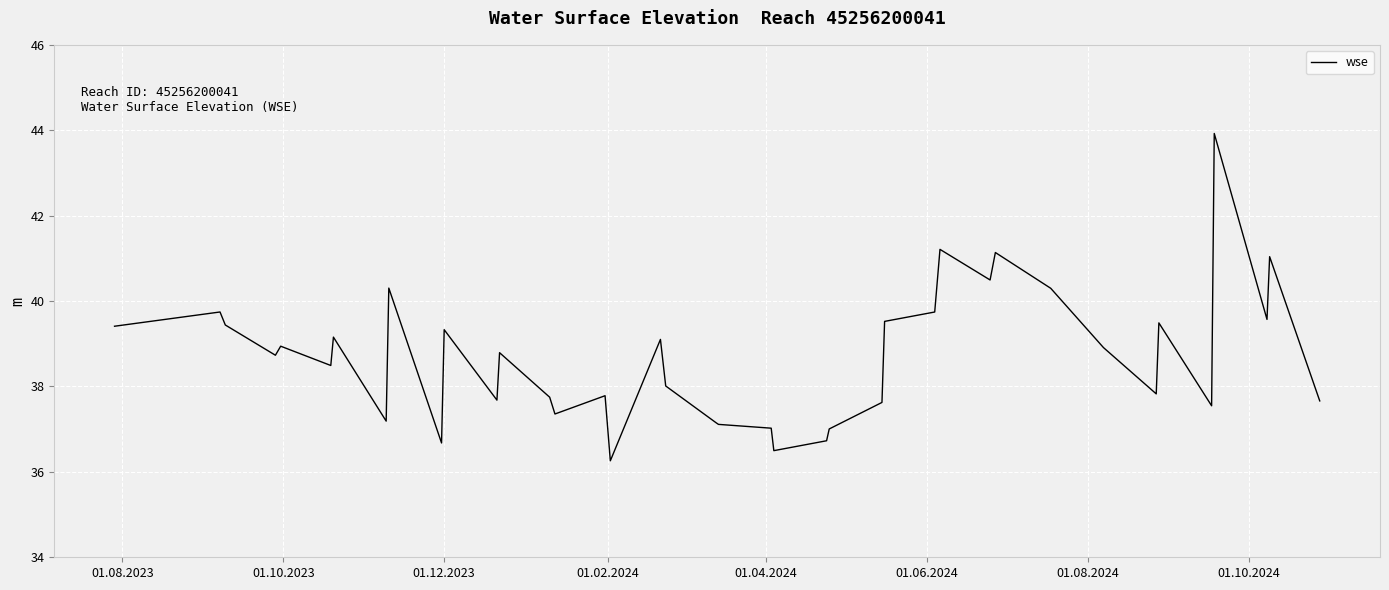

What is the minimum value shown in the chart?

36.3